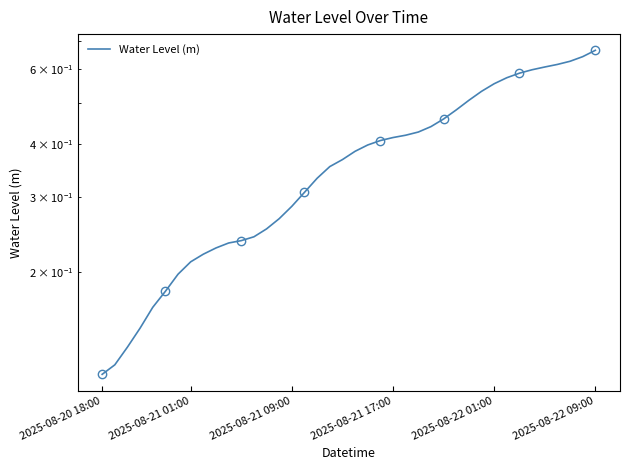

Reading right to left, extract all data points from this chart.

0.7	0.6	0.6	0.6	0.6	0.6	0.6	0.6	0.6	0.5	0.5	0.5	0.5	0.4	0.4	0.4	0.4	0.4	0.4	0.4	0.4	0.4	0.3	0.3	0.3	0.3	0.3	0.2	0.2	0.2	0.2	0.2	0.2	0.2	0.2	0.2	0.1	0.1	0.1	0.1